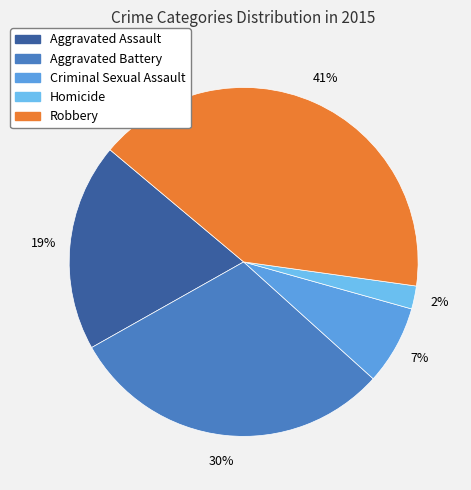

To the nearest percent, what portion does Criminal Sexual Assault represent?

7%